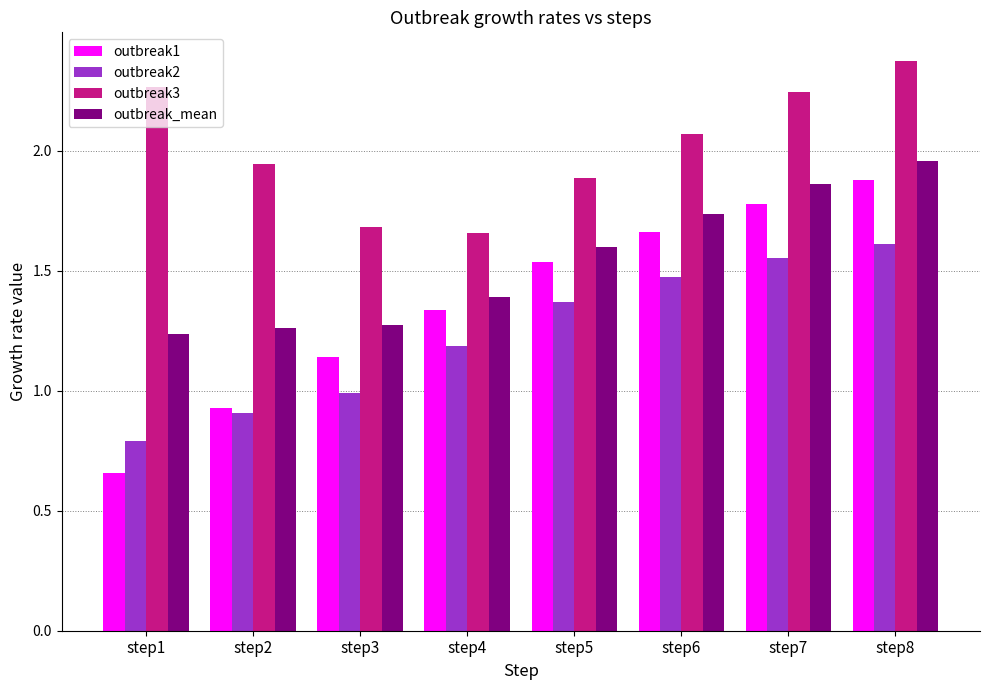

At which label is outbreak1 closest to 1?

step2